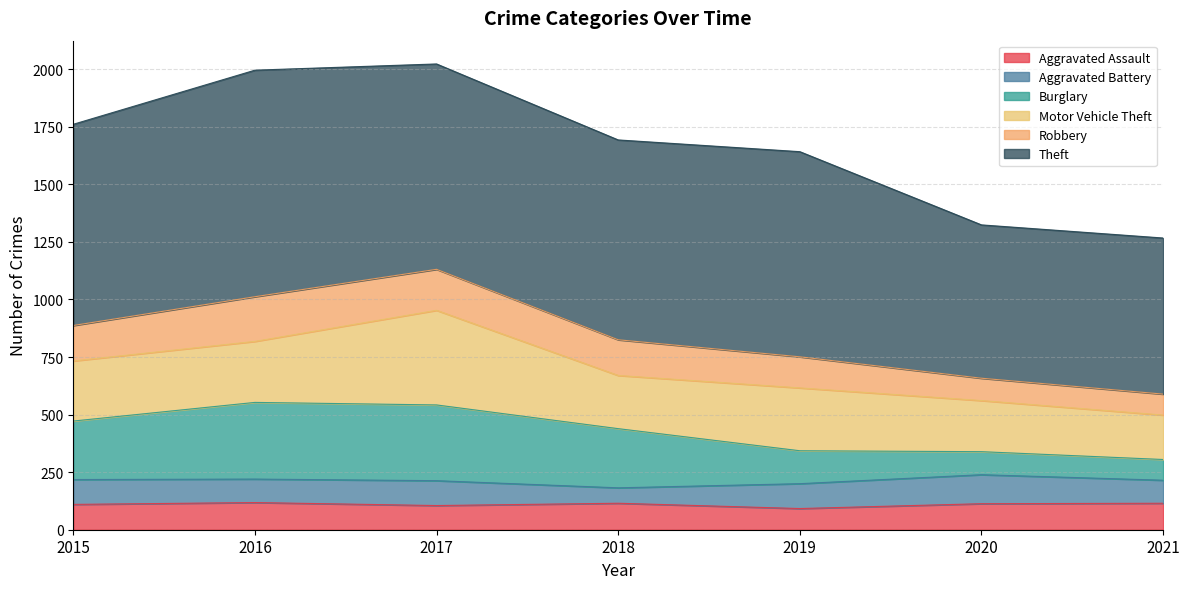

Between 2015 and 2016, which is larger?

2016